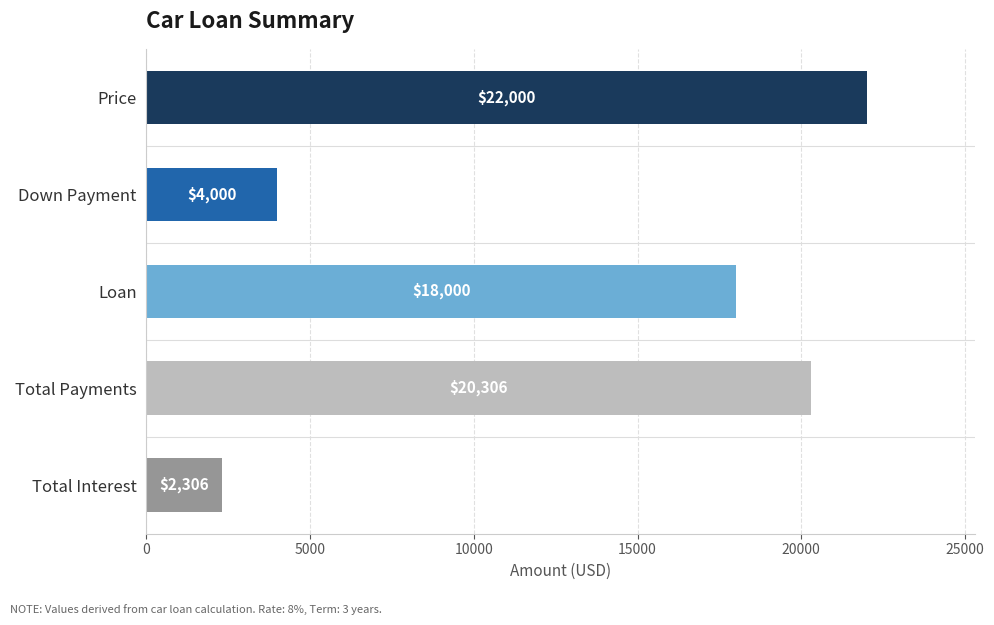

The chart shows a value of 5613.6 at Down Payment. True or false?

False